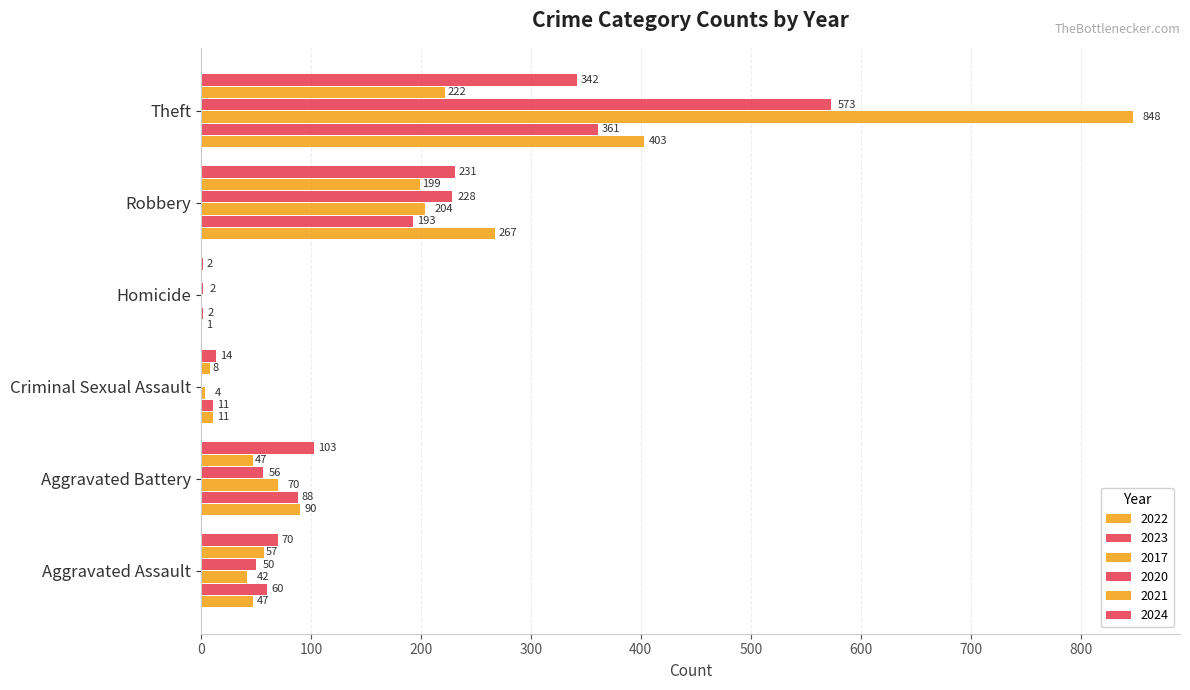

What is the average value of the 2021 series?

107